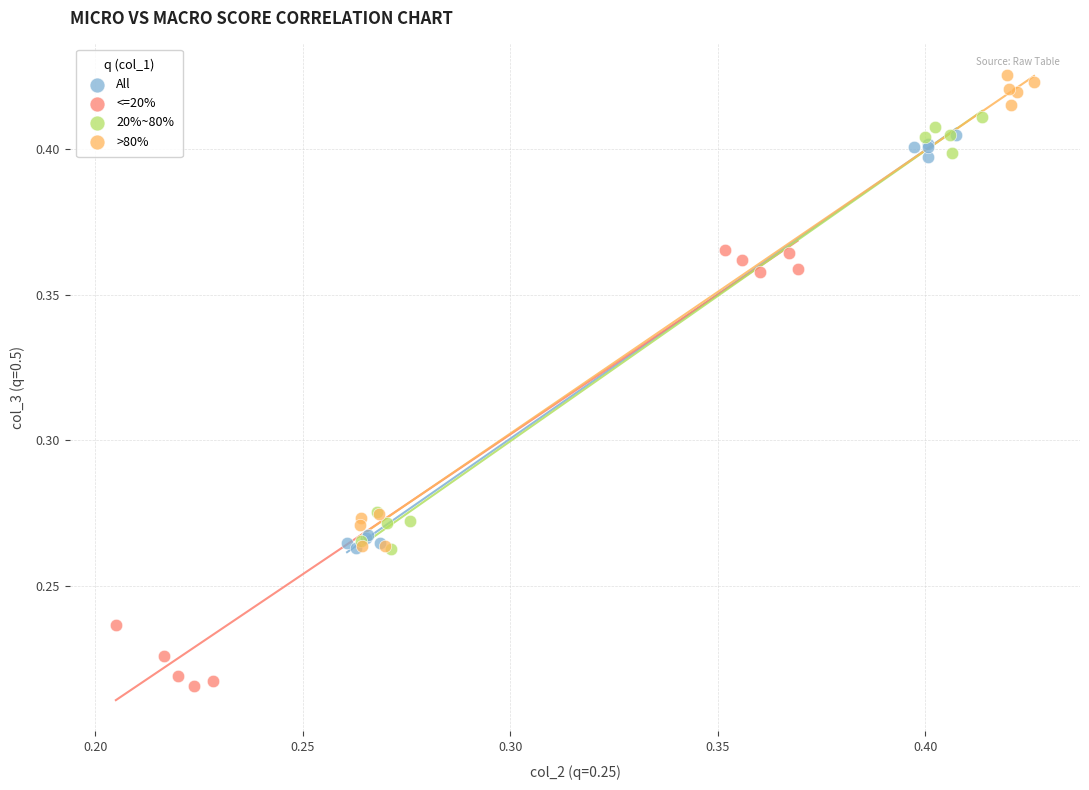

Which series has the widest spread of Y values?

>80%